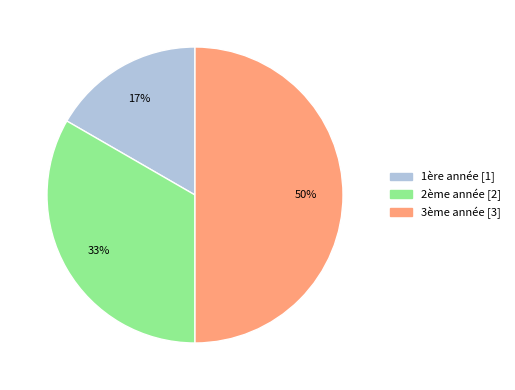

The 3ème année slice represents 42% of the pie. True or false?

False